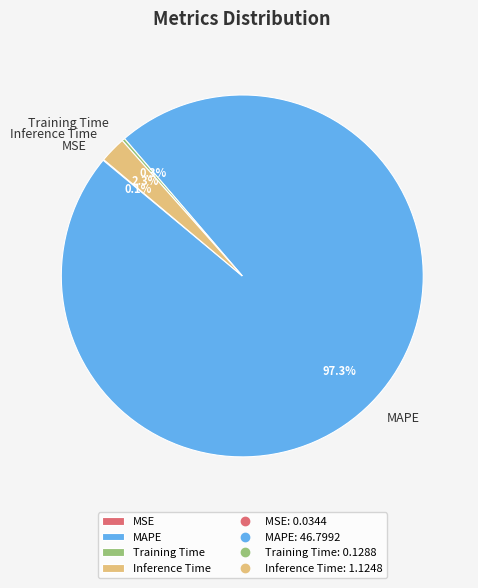

Which category accounts for the majority?

MAPE